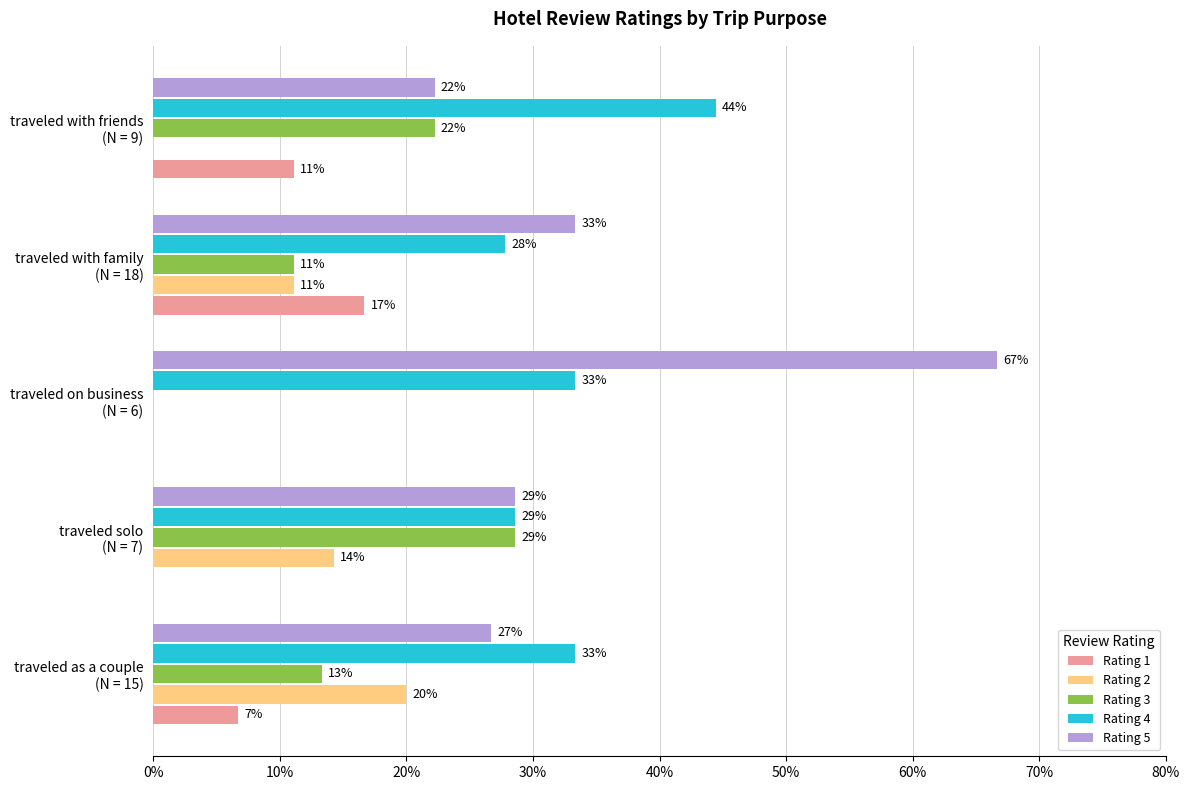

What are all the series names shown in the legend?

Rating 1, Rating 2, Rating 3, Rating 4, Rating 5